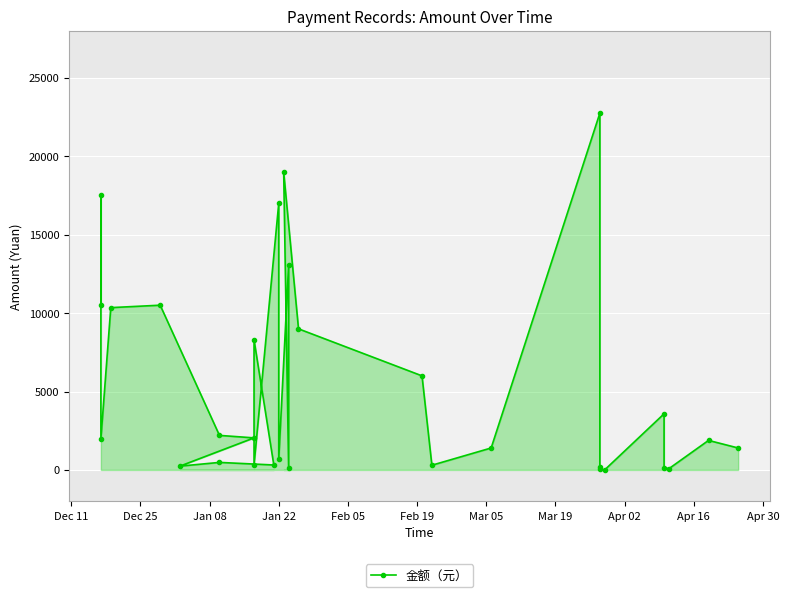

What is the sum of all values?

161378